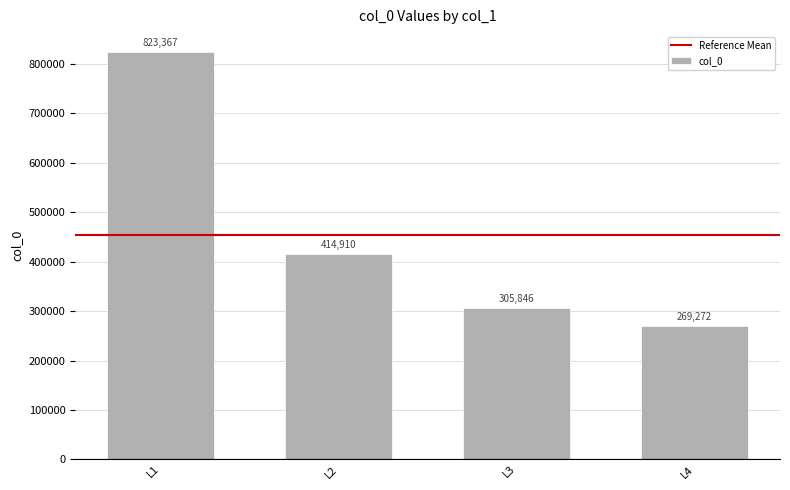

What is the value of the 2nd bar from the left?

414910